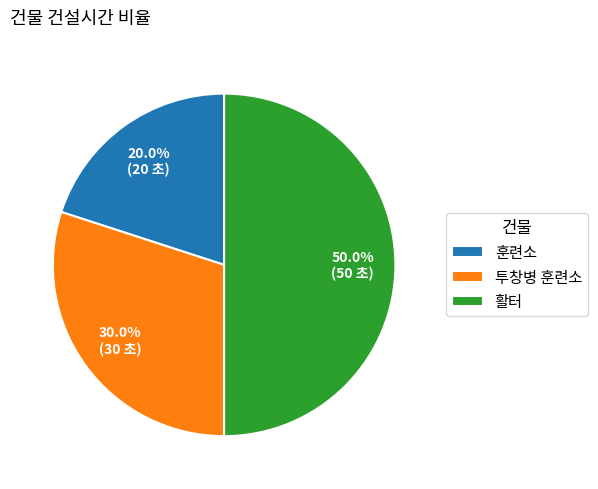

Combined, what portion of the pie is 투창병 훈련소 and 활터?

80.0%